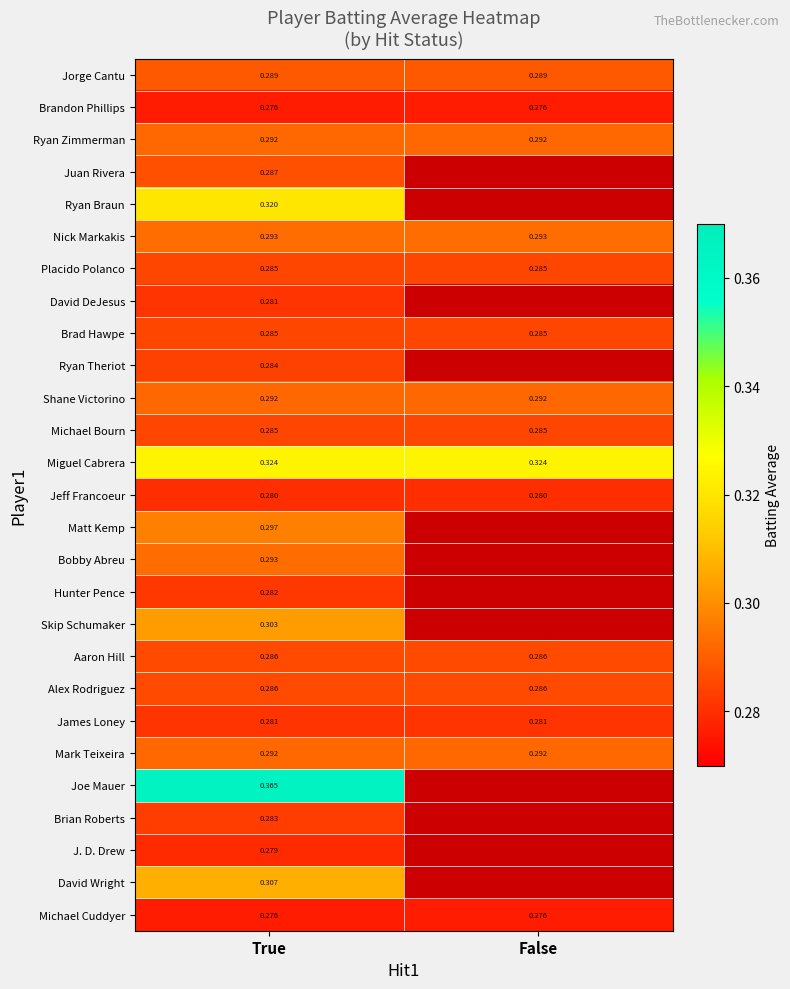

How many data points in Ryan Braun are above 0?

1